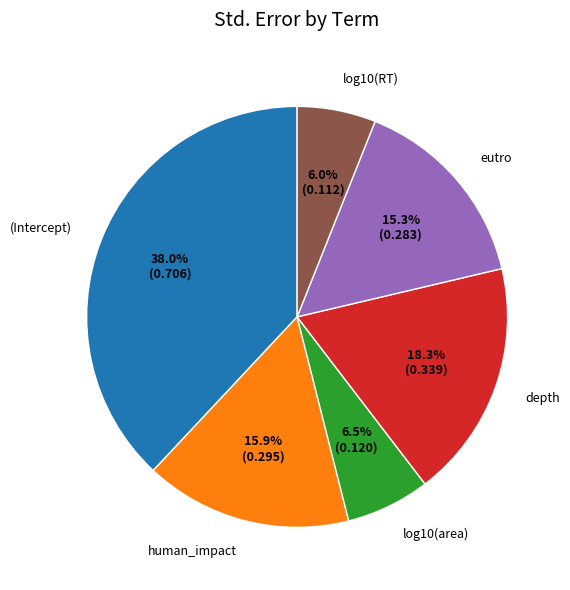

Count the number of slices in the pie.

6